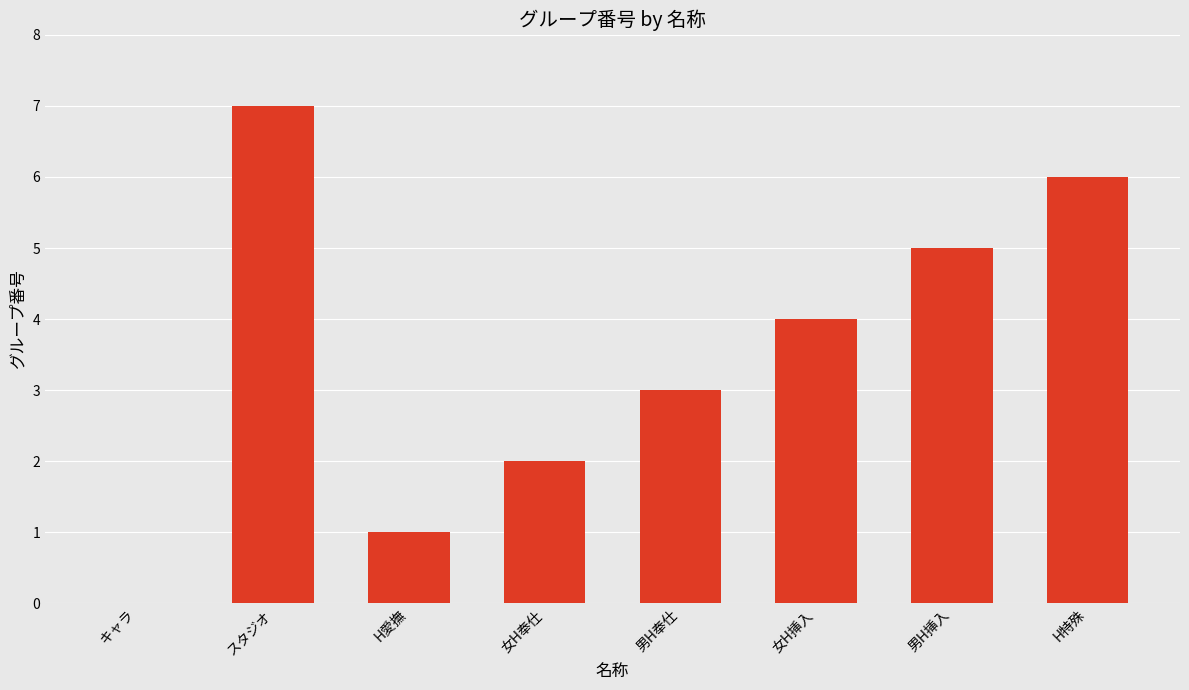

Where does the data first go above 4?

スタジオ